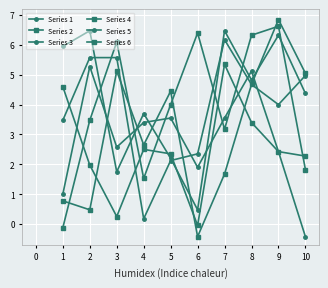

How many values in the Series 1 series are below 4?

4